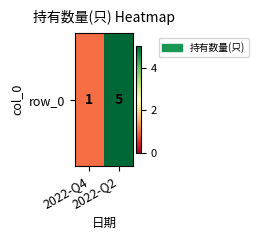

How many values are between 1 and 5?

2